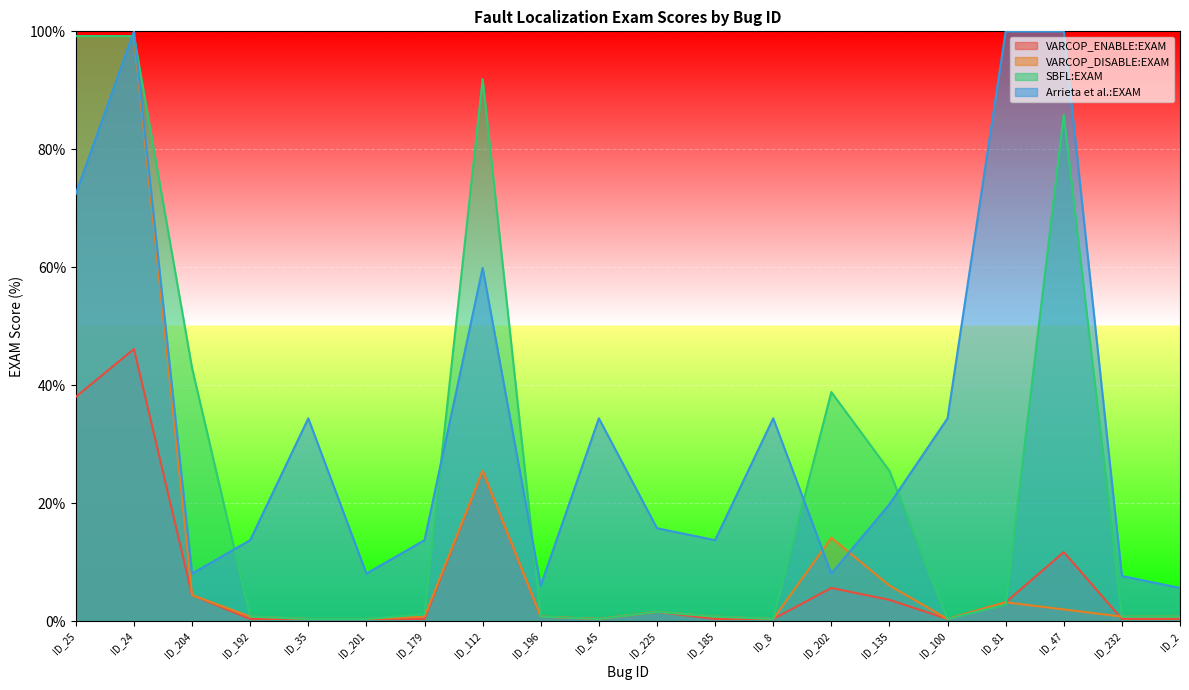

What is the label of the 17th point from the left?

ID_81